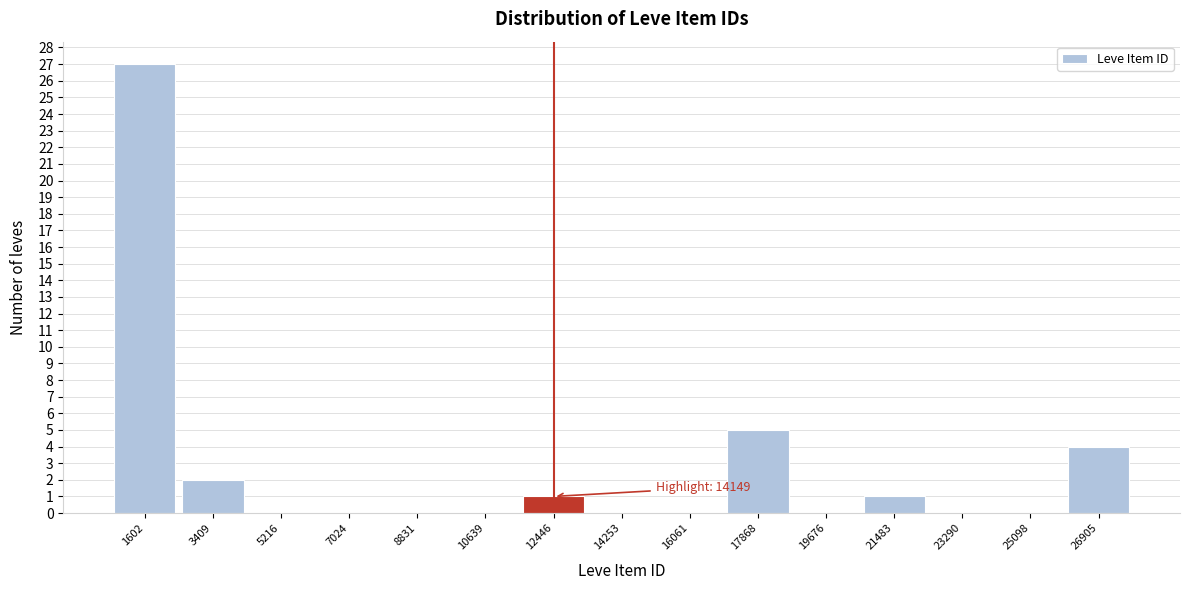

Reading left to right, list all the values displayed in this chart.

1602=27	3409=2	5216=0	7024=0	8831=0	10639=0	12446=1	14253=0	16061=0	17868=5	19676=0	21483=1	23290=0	25098=0	26905=4